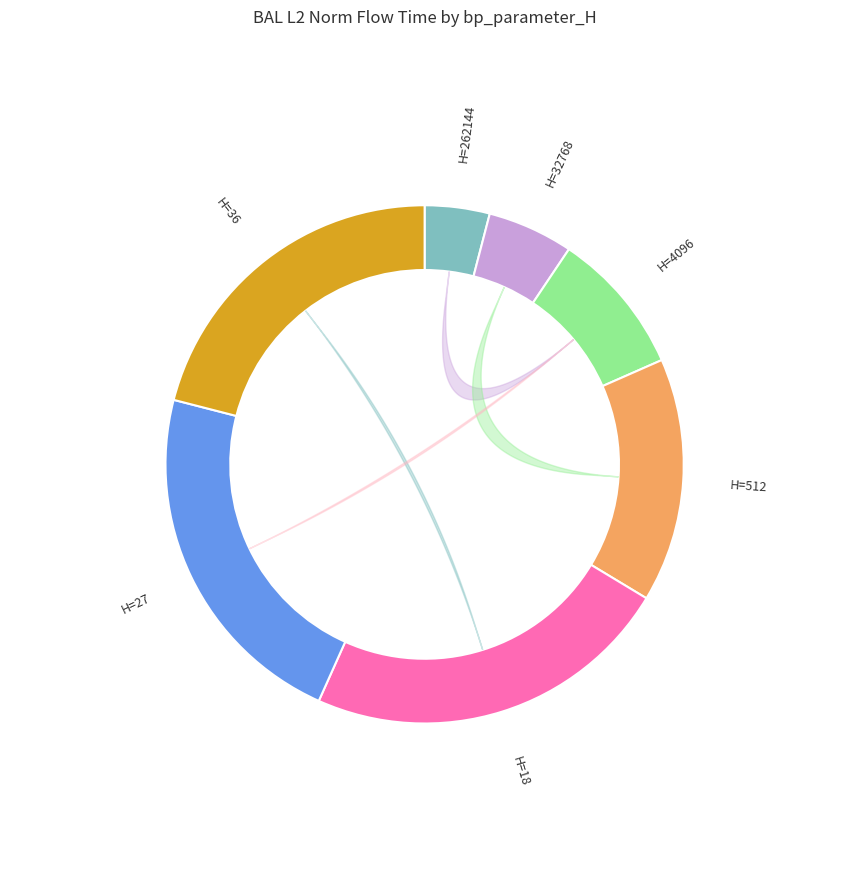

How many segments does this pie chart have?

7